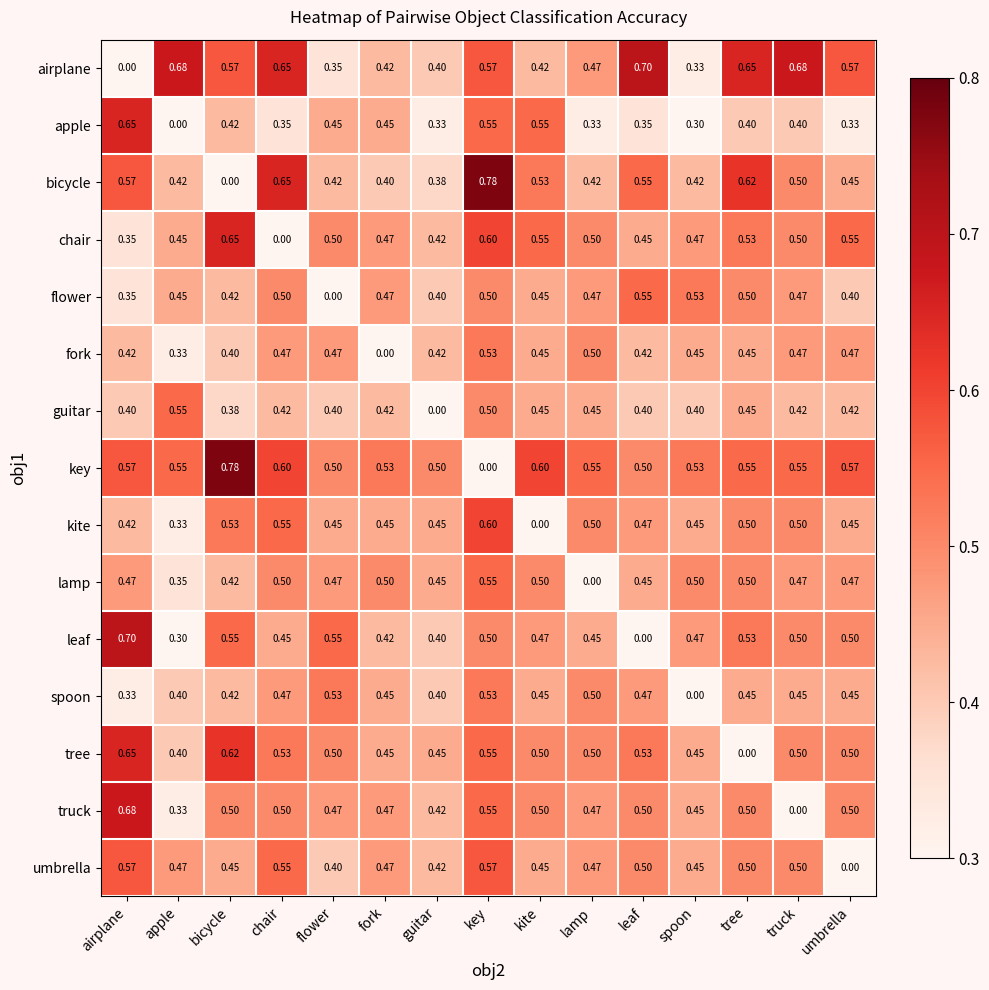

Which category has the lowest value in the truck series?

truck